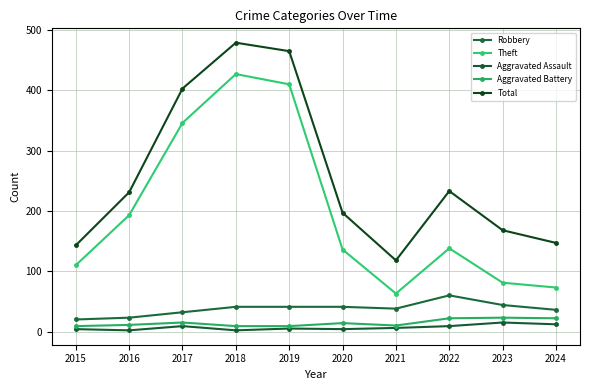

Which series changed the most between 2018 and 2023?

Theft